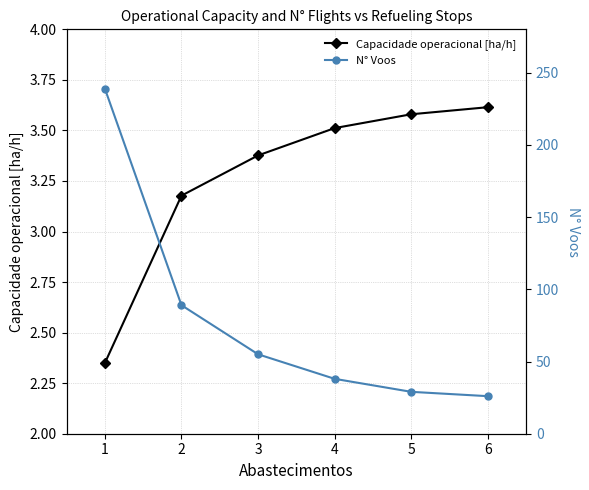

What is the value of the N° Voos point at the 1st from the left?

239.0